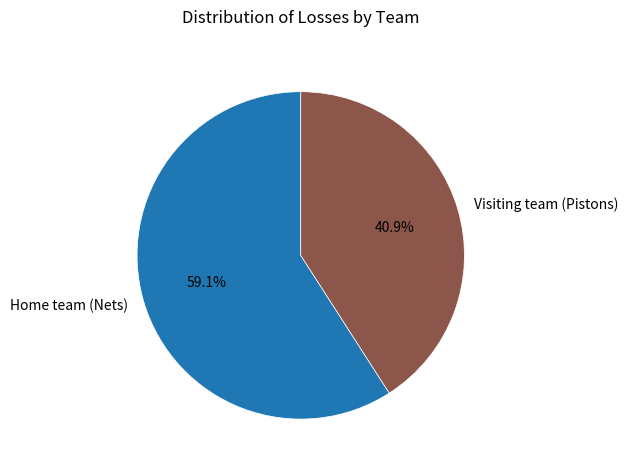

Is there a majority slice in this chart?

Yes